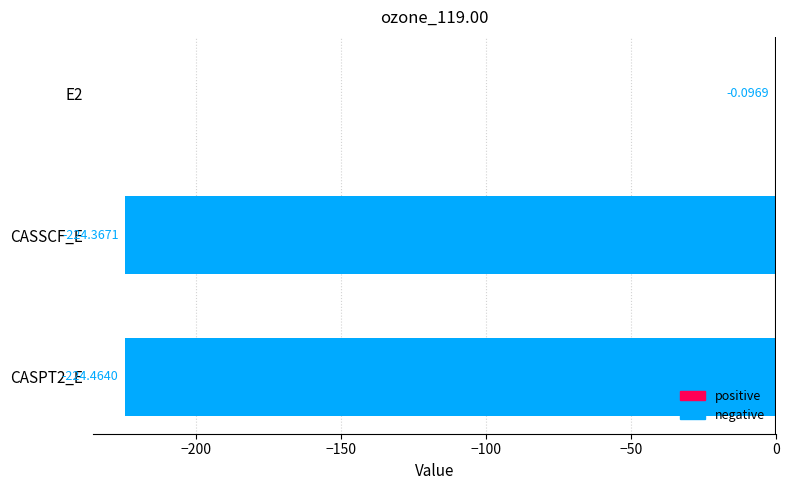

What is the sum of all values?

-448.9